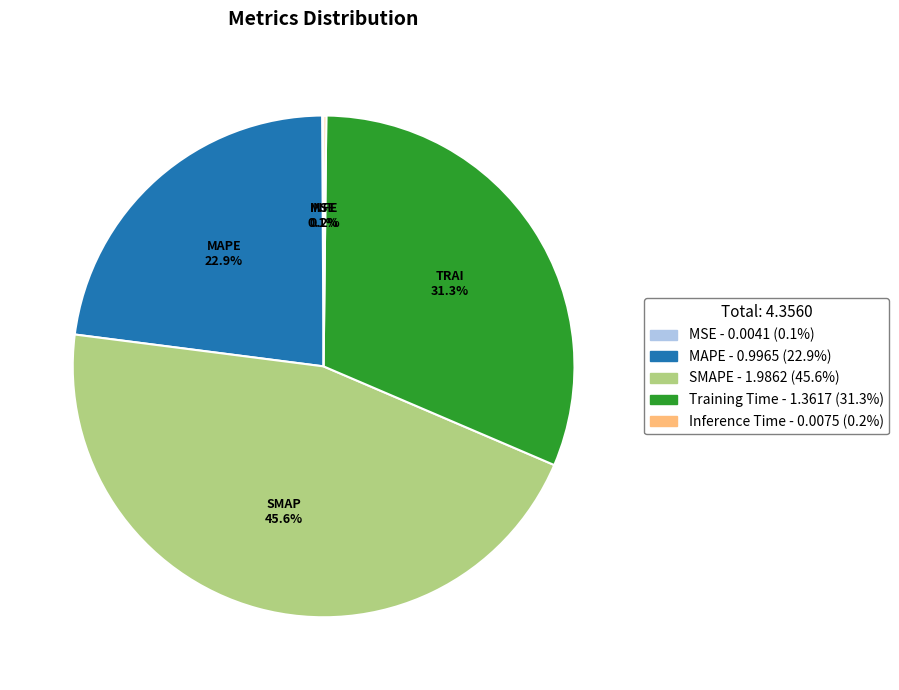

Does any single category account for the majority?

No